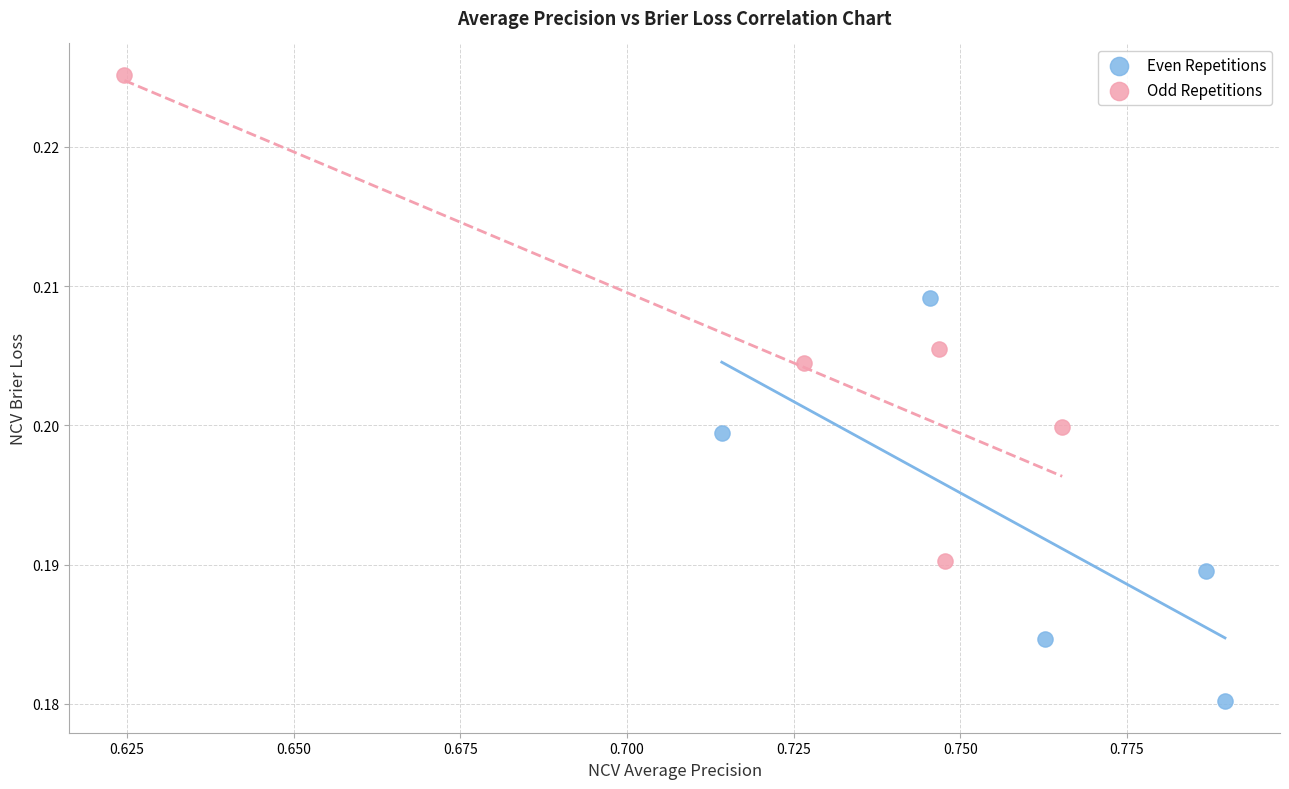

Which series has the largest Y range (max minus min)?

Odd Repetitions